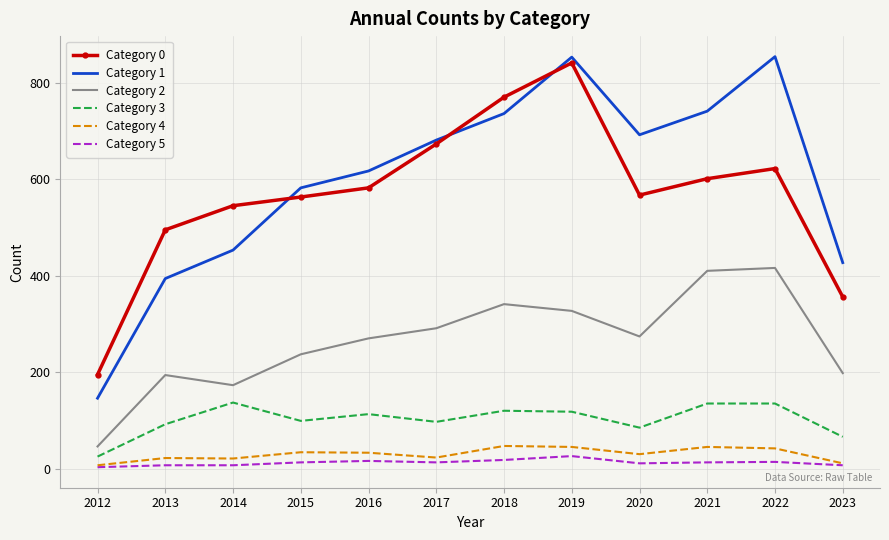

The value of Category 0 at 2019 is 841. True or false?

True